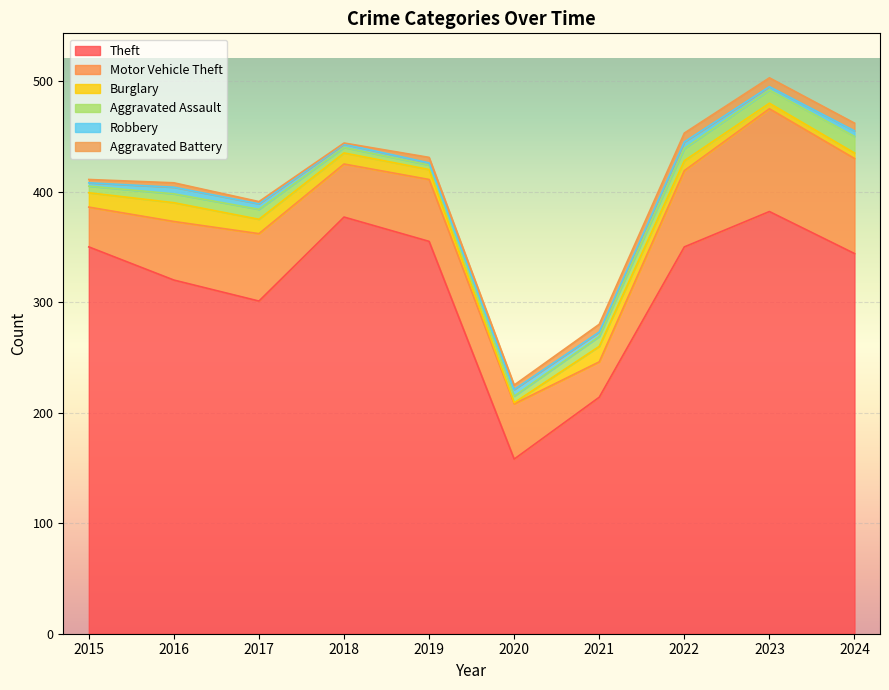

Where is the first local maximum for Aggravated Assault?

2017